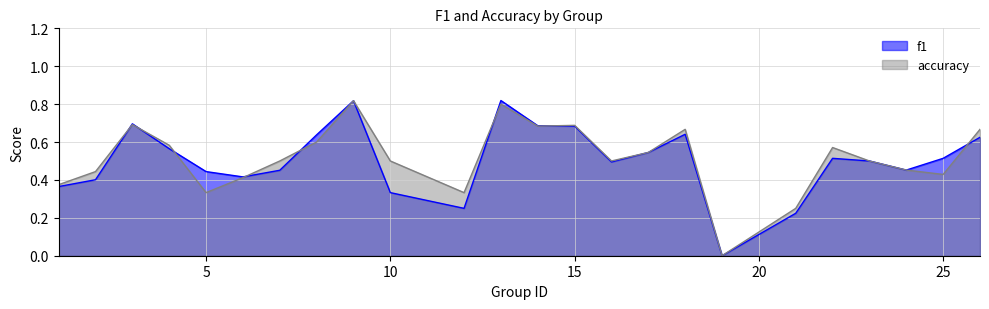

At which category is the sum across all series the highest?

9